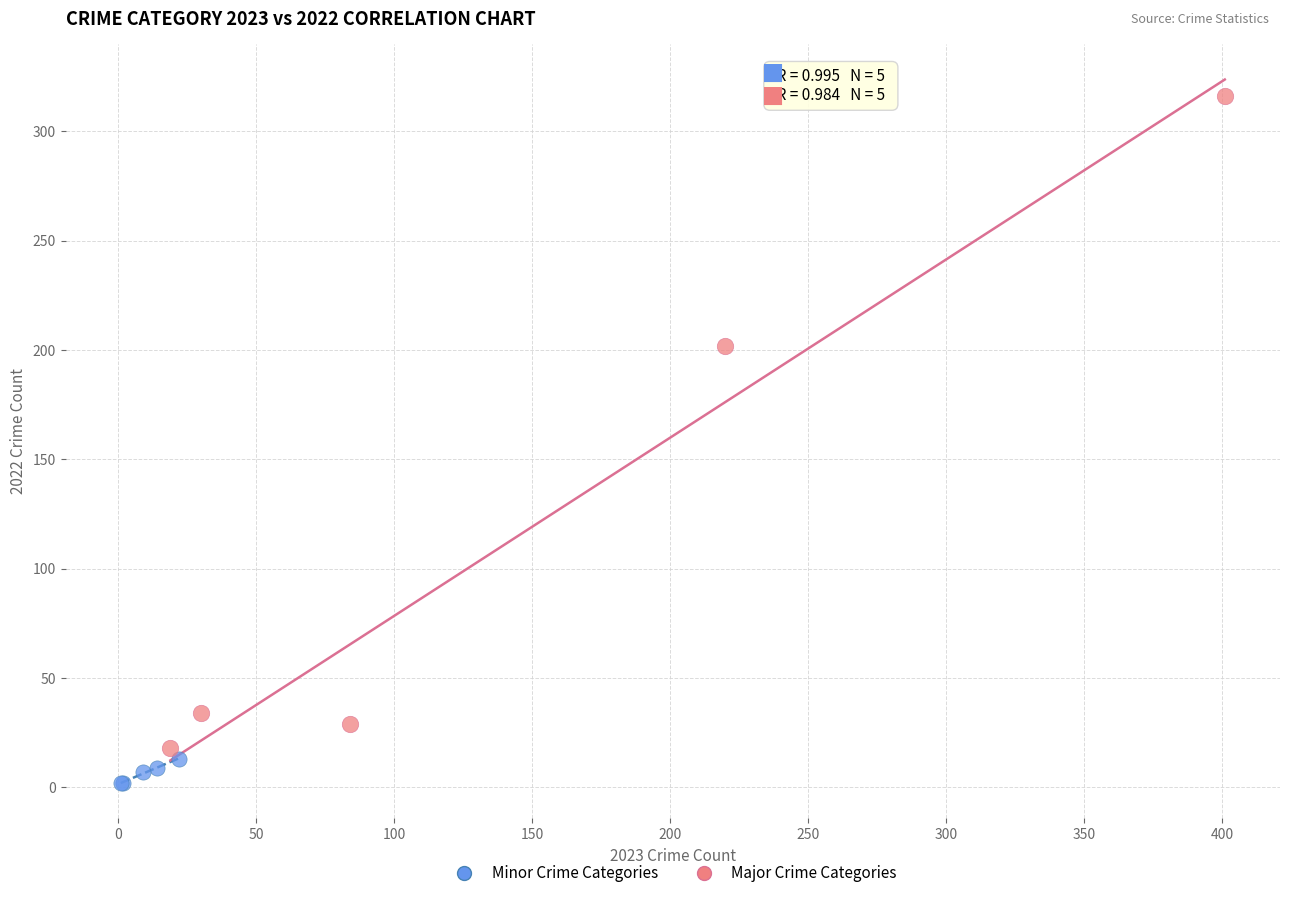

Which series has the widest spread of Y values?

Major Crime Categories